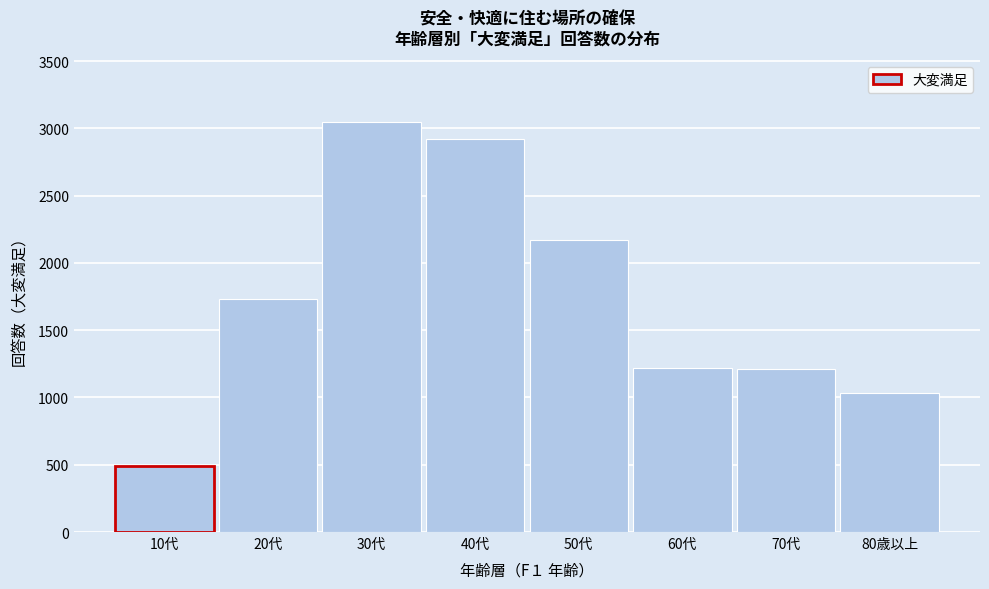

The value at 80歳以上 is 1033. True or false?

True